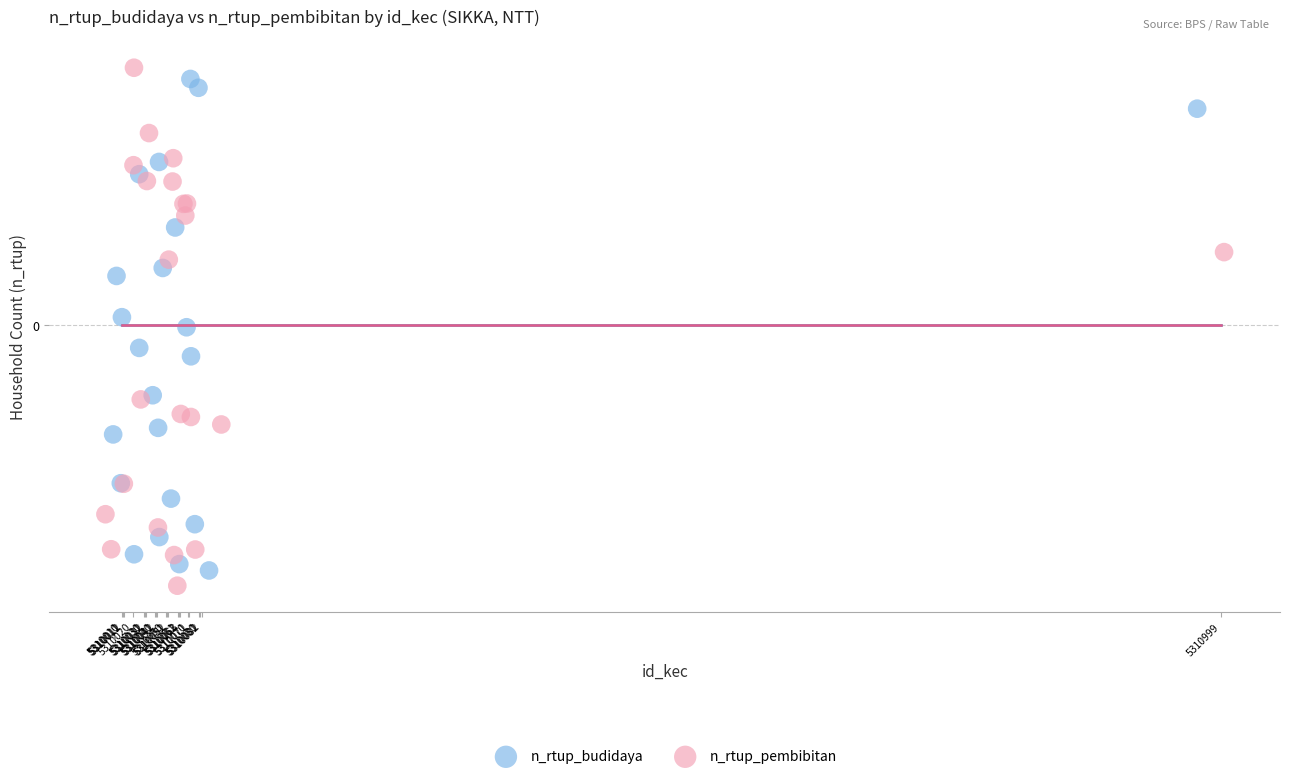

Which series has the widest spread of Y values?

n_rtup_pembibitan